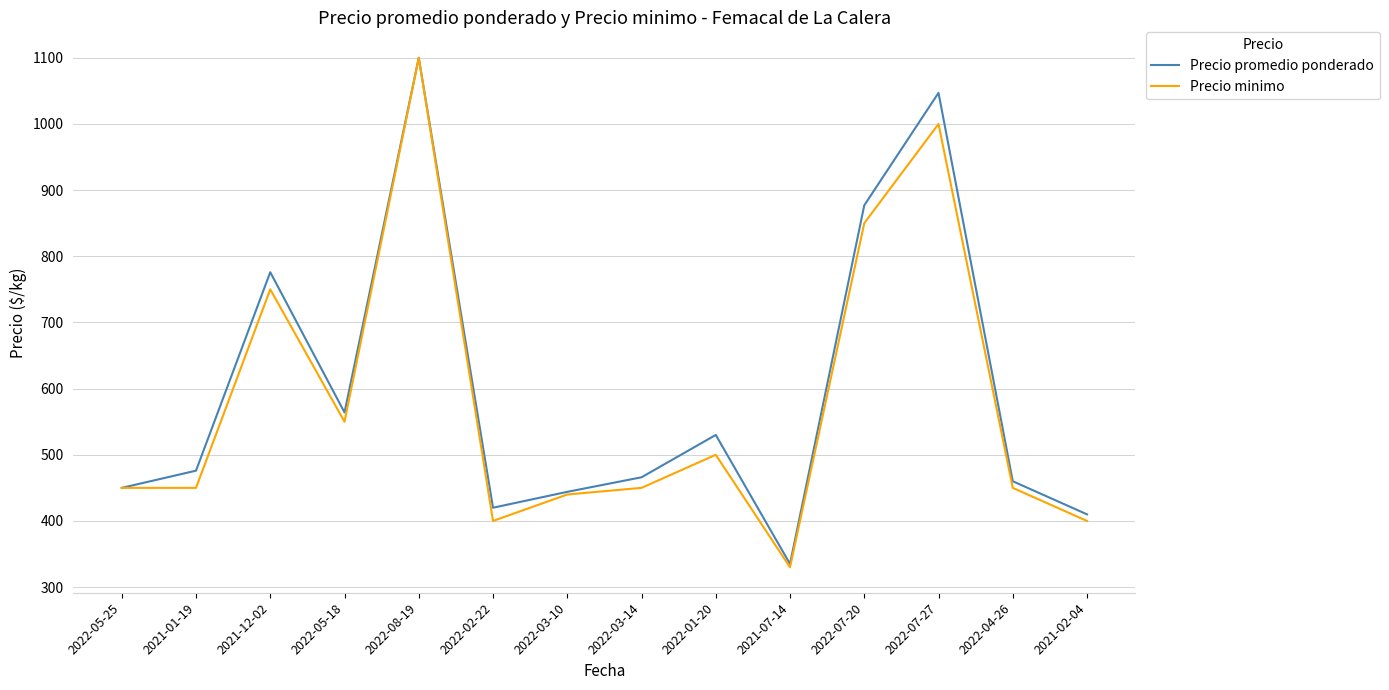

At which category is the sum across all series the highest?

2022-08-19